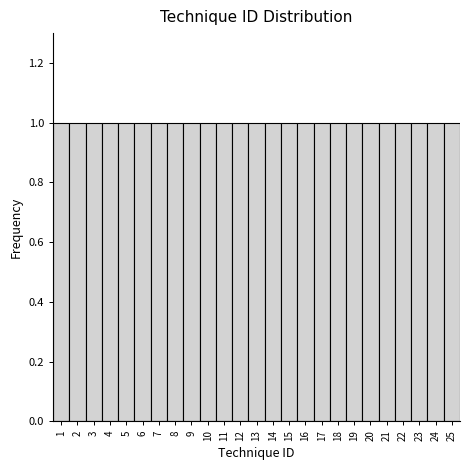

Reading left to right, list every bar in this chart as the range it spans on the x-axis followed by its height. The values are not printed on the chart, so give them approximately, as read against the axis.

0.5 to 1.5: 1
1.5 to 2.5: 1
2.5 to 3.5: 1
3.5 to 4.5: 1
4.5 to 5.5: 1
5.5 to 6.5: 1
6.5 to 7.5: 1
7.5 to 8.5: 1
8.5 to 9.5: 1
9.5 to 10.5: 1
10.5 to 11.5: 1
11.5 to 12.5: 1
12.5 to 13.5: 1
13.5 to 14.5: 1
14.5 to 15.5: 1
15.5 to 16.5: 1
16.5 to 17.5: 1
17.5 to 18.5: 1
18.5 to 19.5: 1
19.5 to 20.5: 1
20.5 to 21.5: 1
21.5 to 22.5: 1
22.5 to 23.5: 1
23.5 to 24.5: 1
24.5 to 25.5: 1